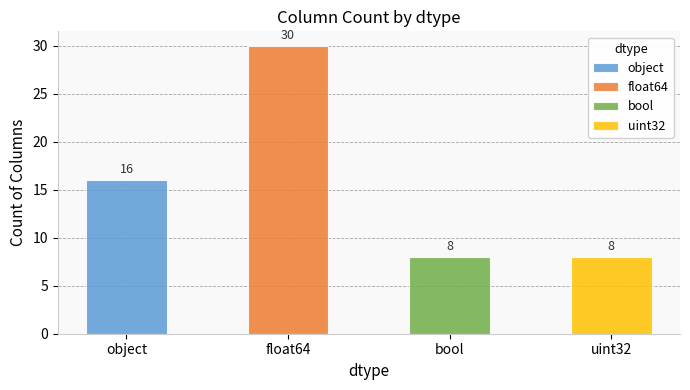

The value at bool is 8. True or false?

True